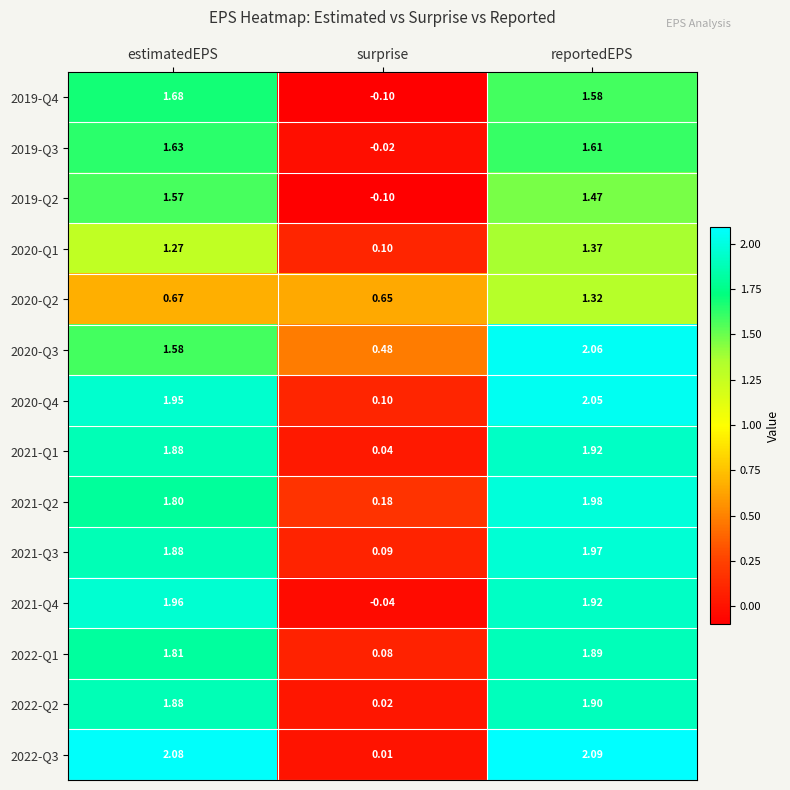

At which category does the chart reach its peak across all series?

reportedEPS